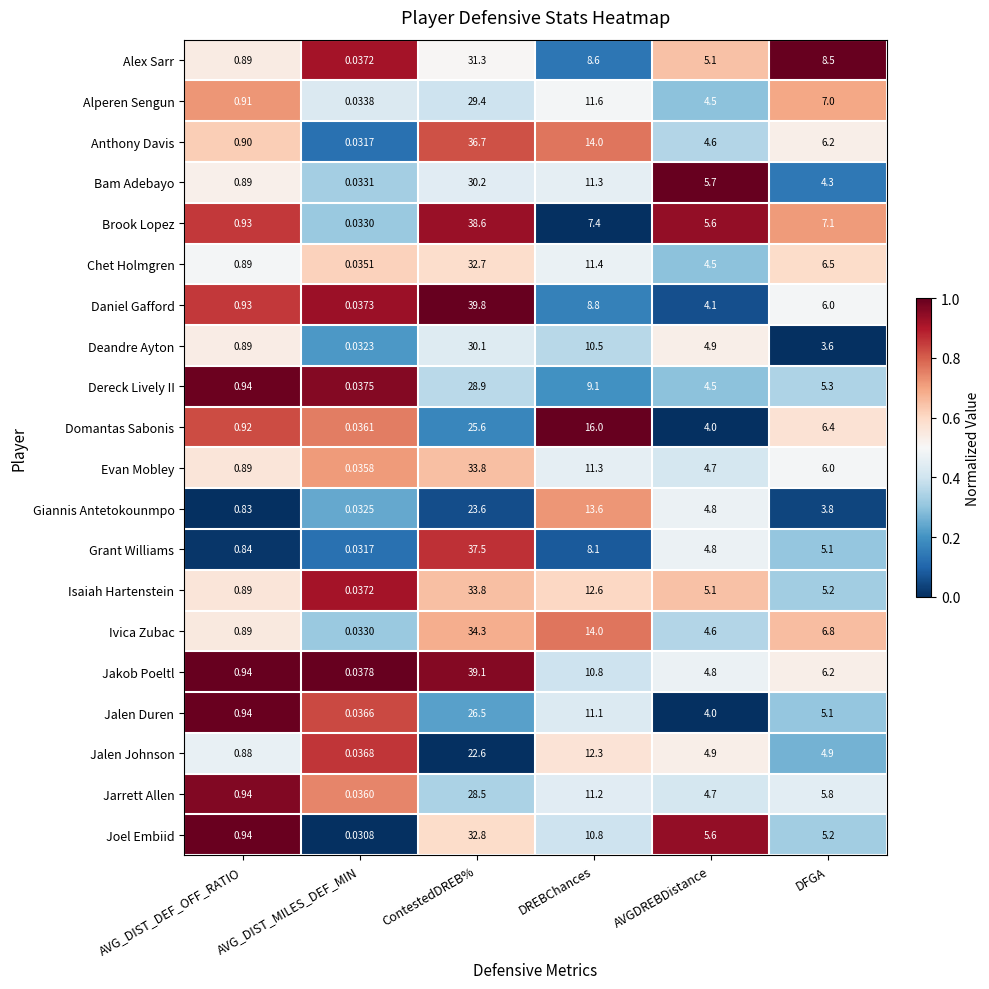

Between ContestedDREB% and AVGDREBDistance, which series saw the biggest shift?

Daniel Gafford